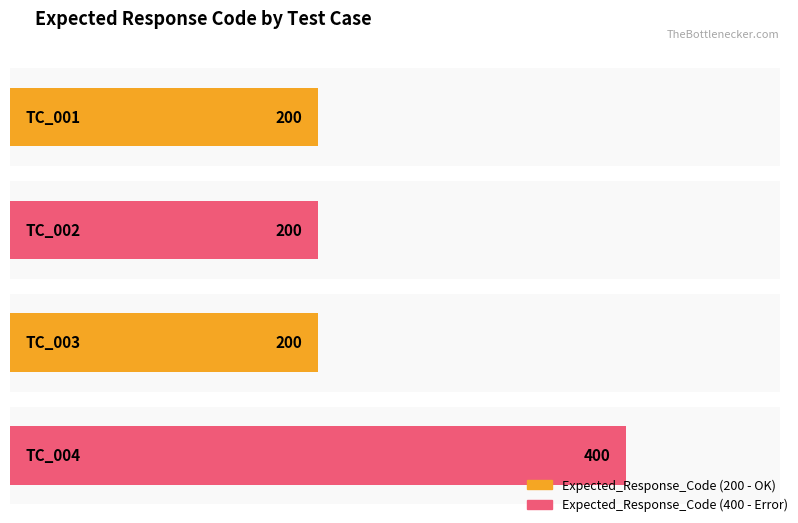

True or false: the data shows 200 at TC_003.

True